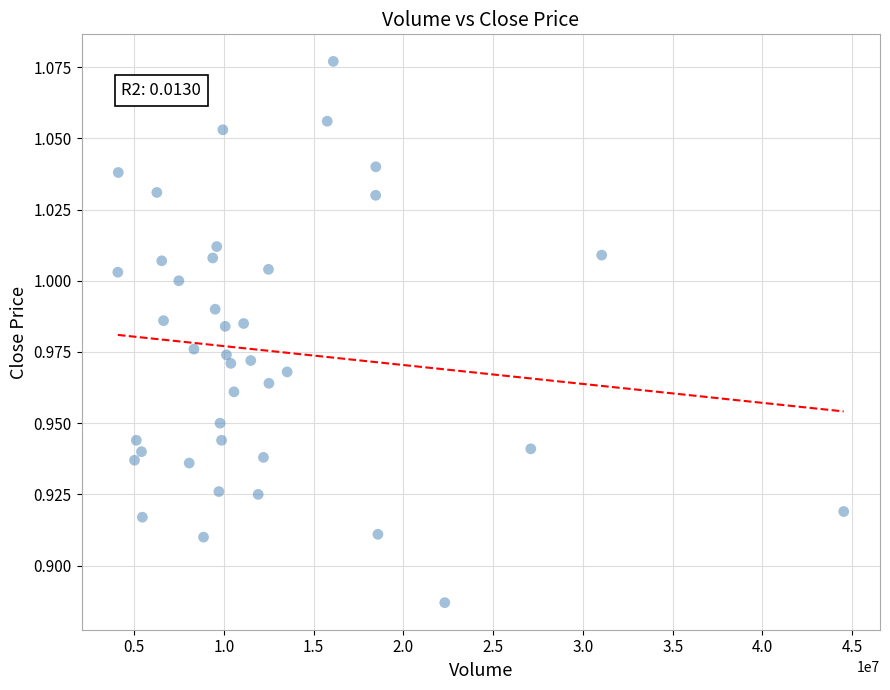

What is the range of X values (max minus min)?

40430554.4